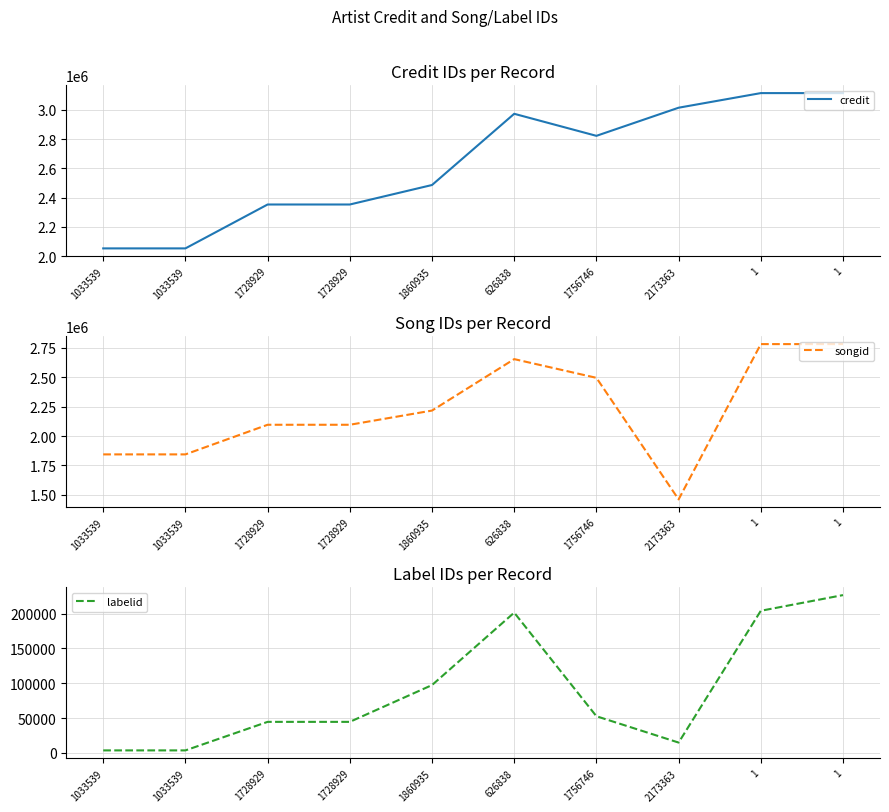

What is the value of the songid point at the 6th from the left?

2654313